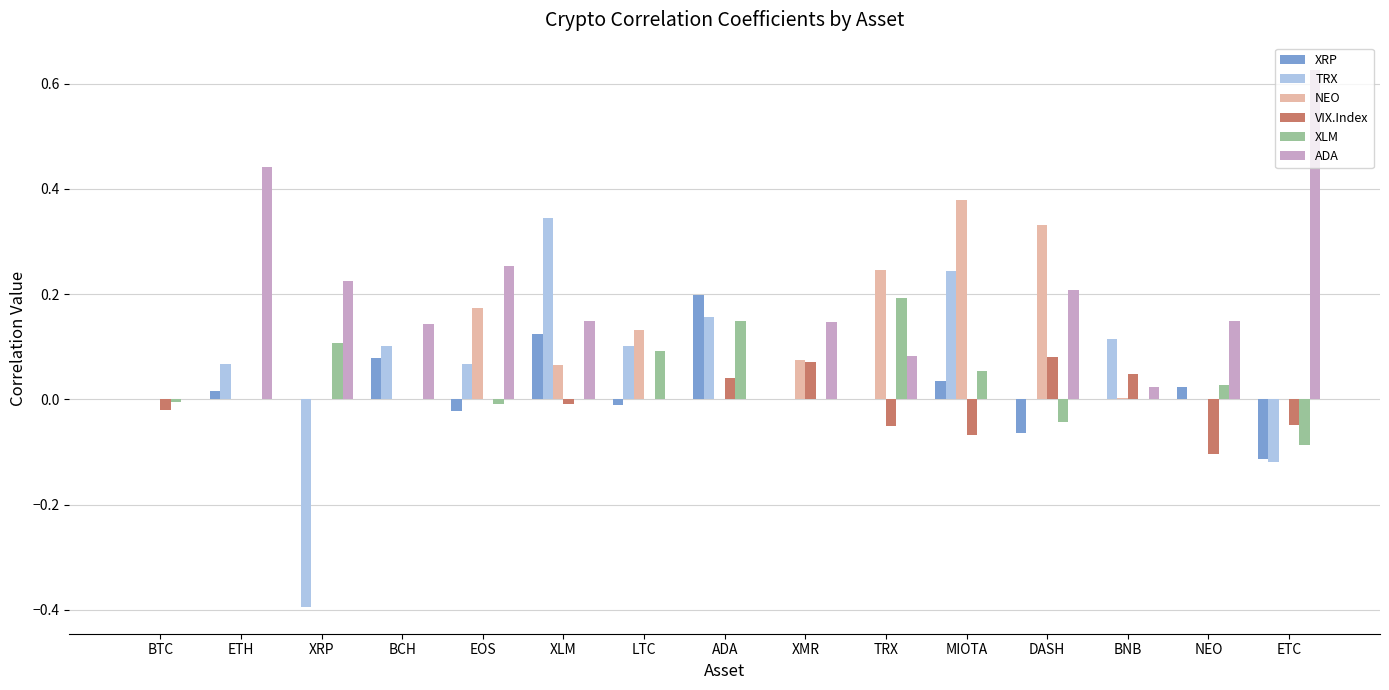

Which series changed the most between MIOTA and NEO?

NEO